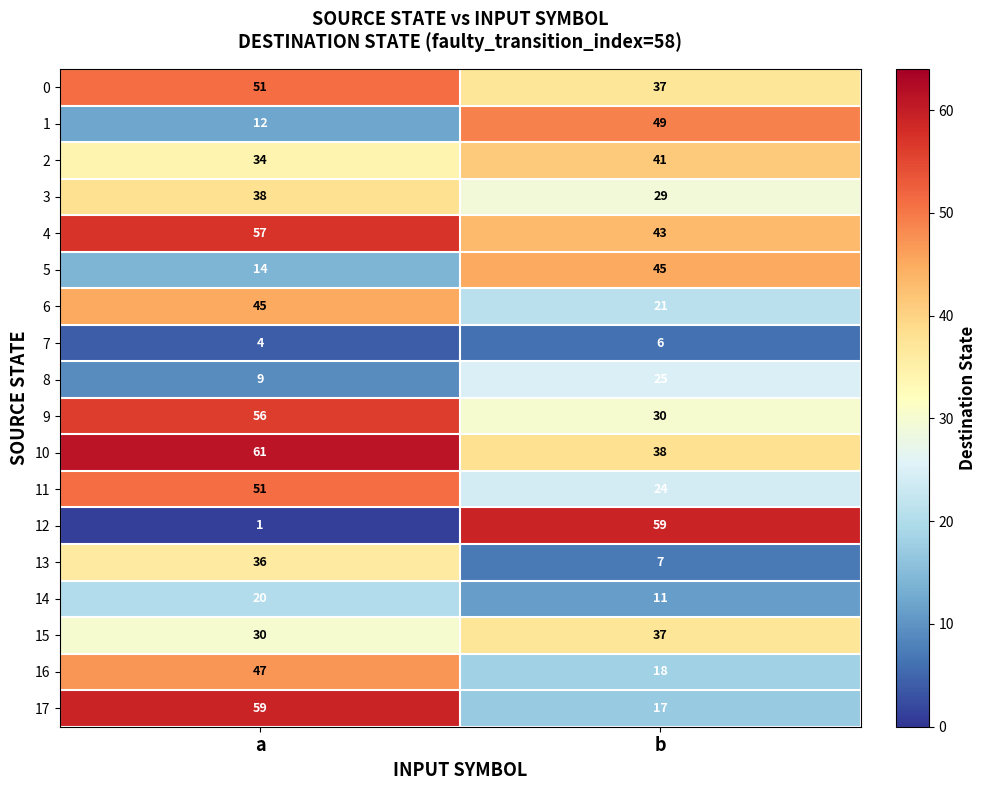

Rank the categories by 12 value from highest to lowest.

b, a